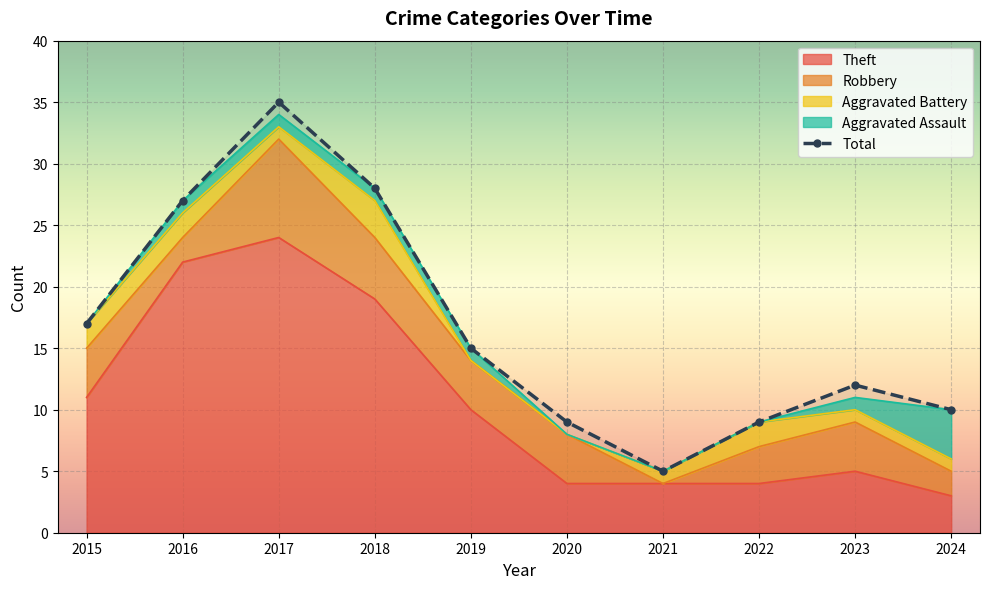

What is the difference between the second highest and second lowest values in the Robbery series?

3